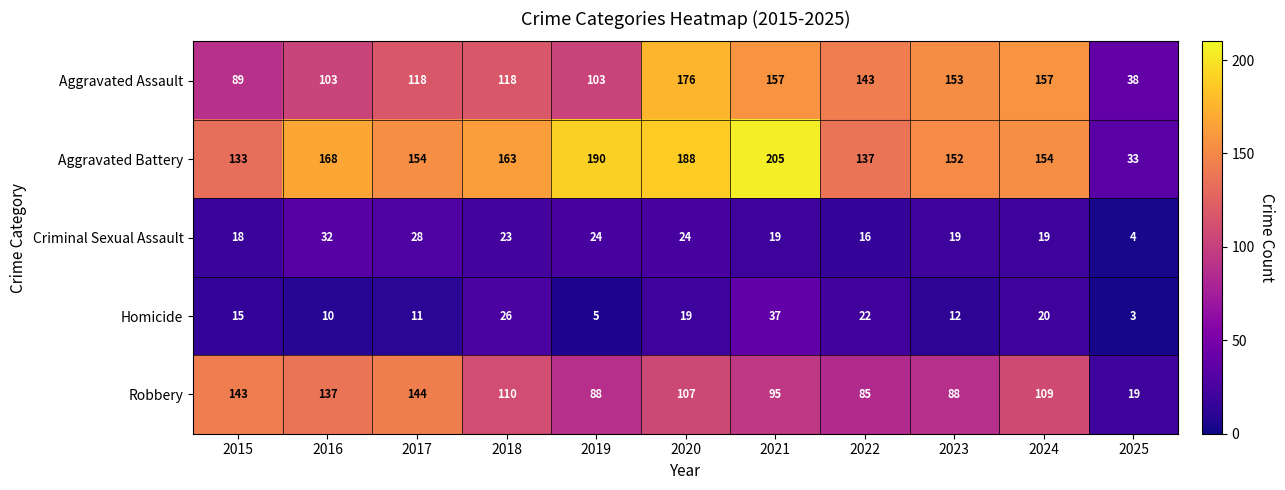

Between 2020 and 2022, which series saw the biggest shift?

Aggravated Battery